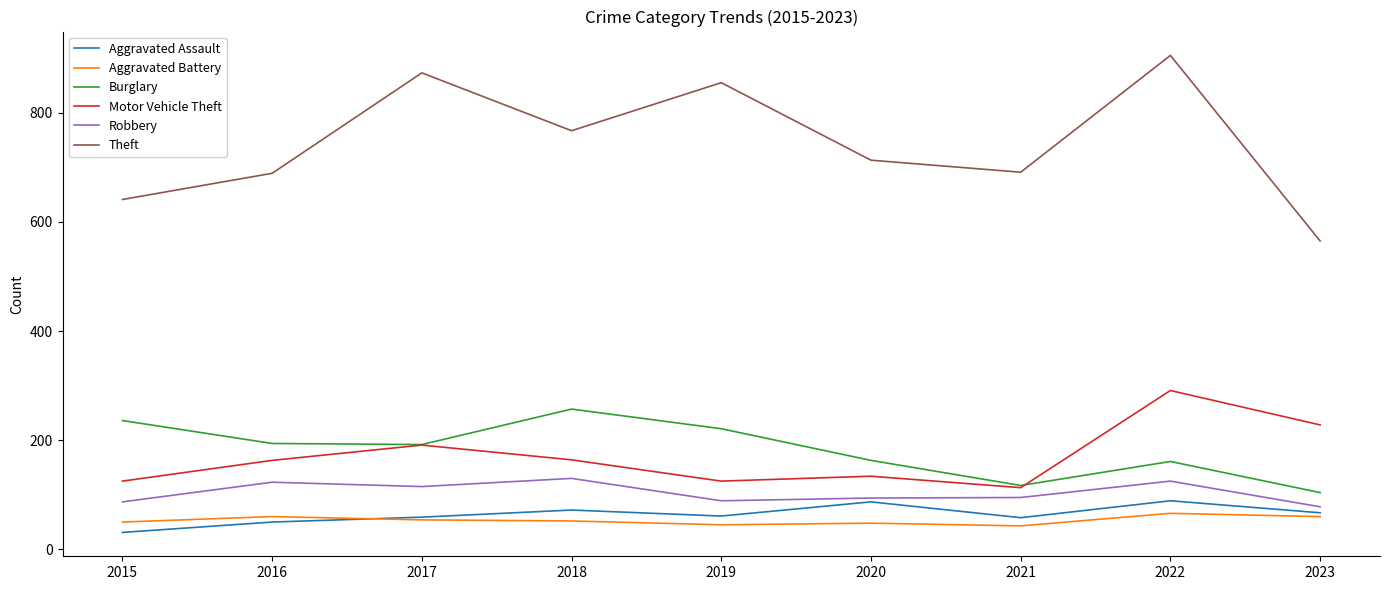

True or false: Burglary and Aggravated Assault cross at least once.

False